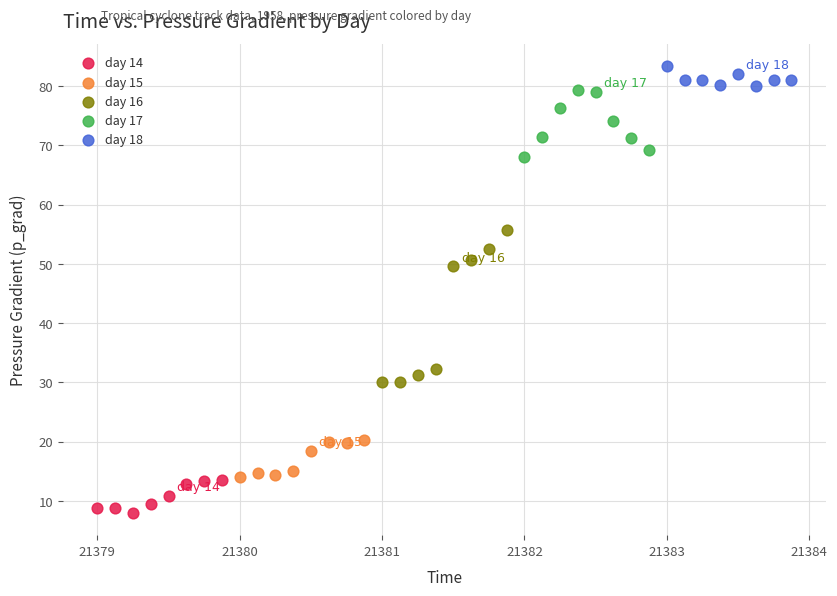

Which series has the widest spread of Y values?

day 16